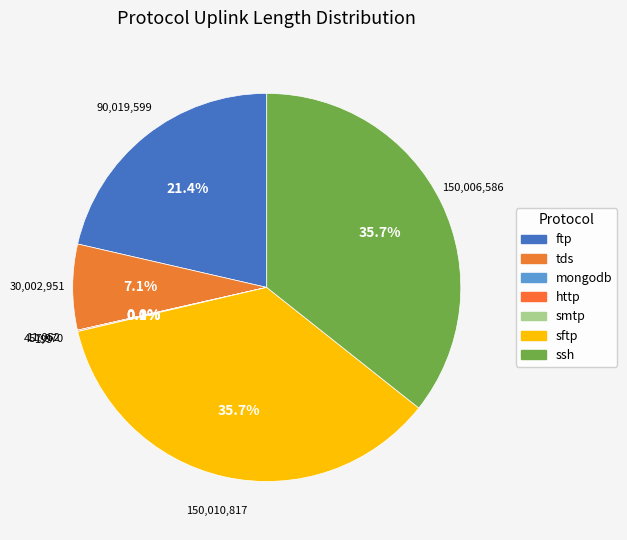

The ssh slice represents 35% of the pie. True or false?

True